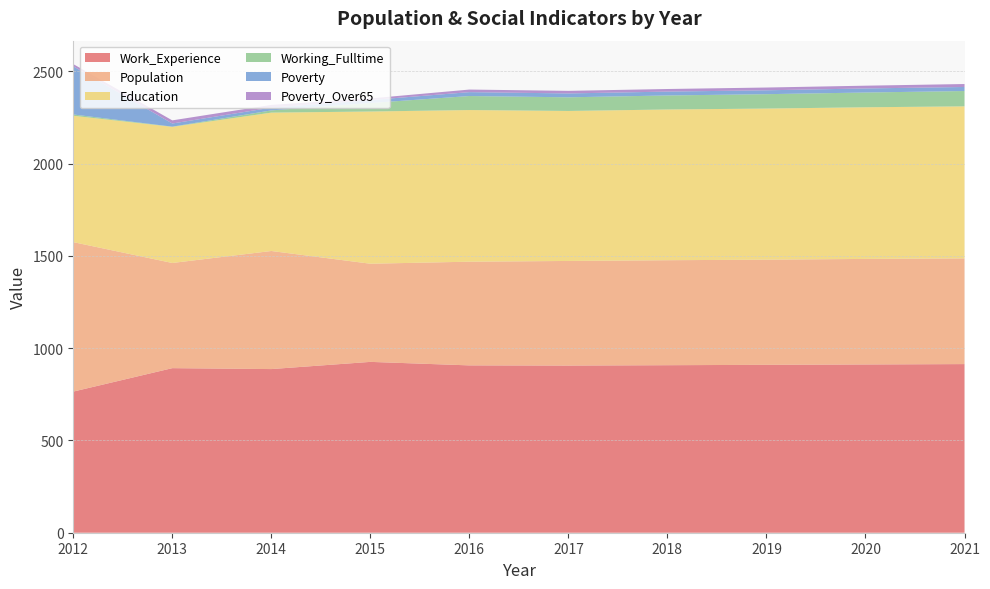

Reading right to left, list all the values displayed in this chart.

Work_Experience: 914	912	910	908	906	907	926	887	892	765
Population: 573	572	570	569	567	562	532	640	570	810
Education: 824	822	819	817	813	822	825	750	738	685
Working_Fulltime: 83	80	78	76	74	76	46	12	1	7
Poverty: 22	22	21	21	21	21	16	15	17	261
Poverty_Over65: 16	15	15	14	14	14	9	15	17	12